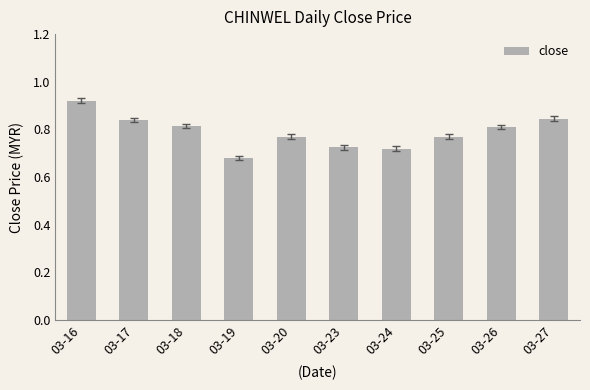

Which has a higher value, 03-27 or 03-18?

03-27